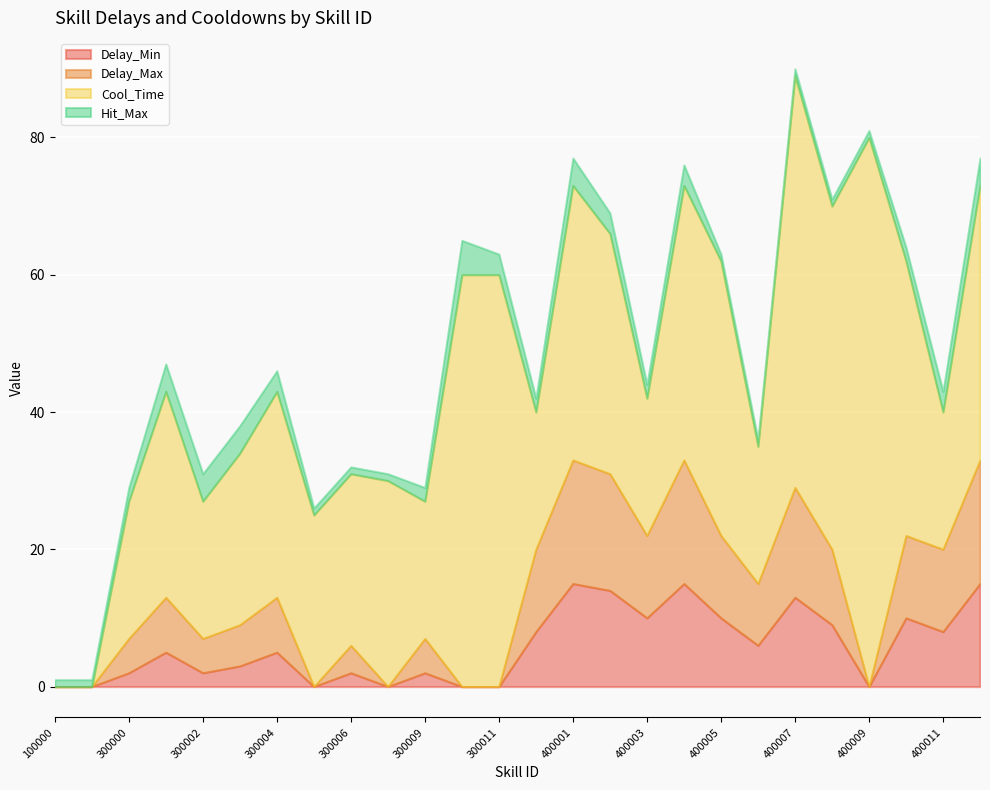

What is the total value across all series at 300000?

29